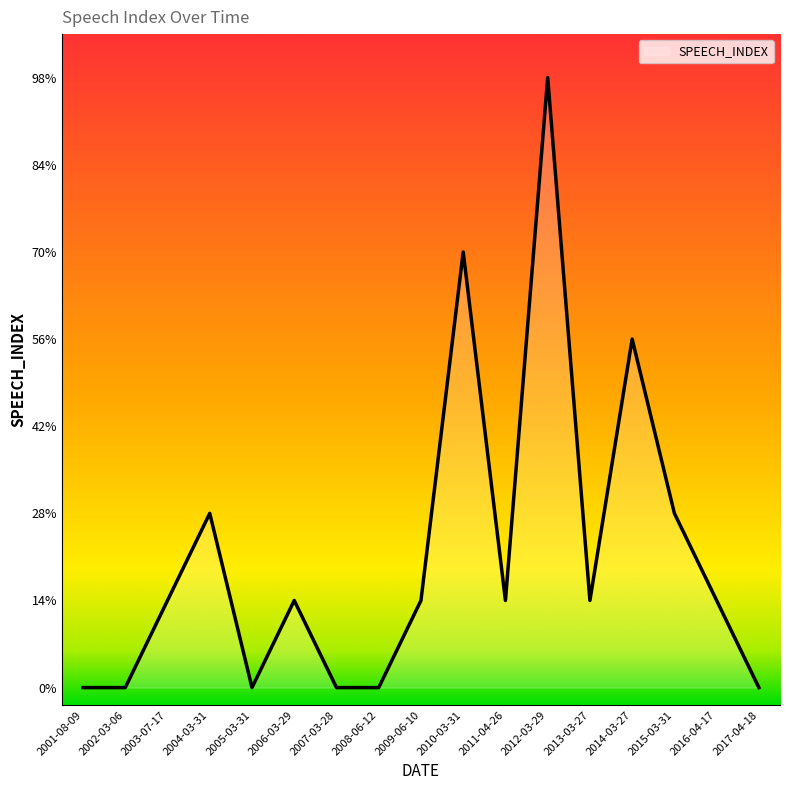

Is this an area chart (filled region under the line)?

Yes